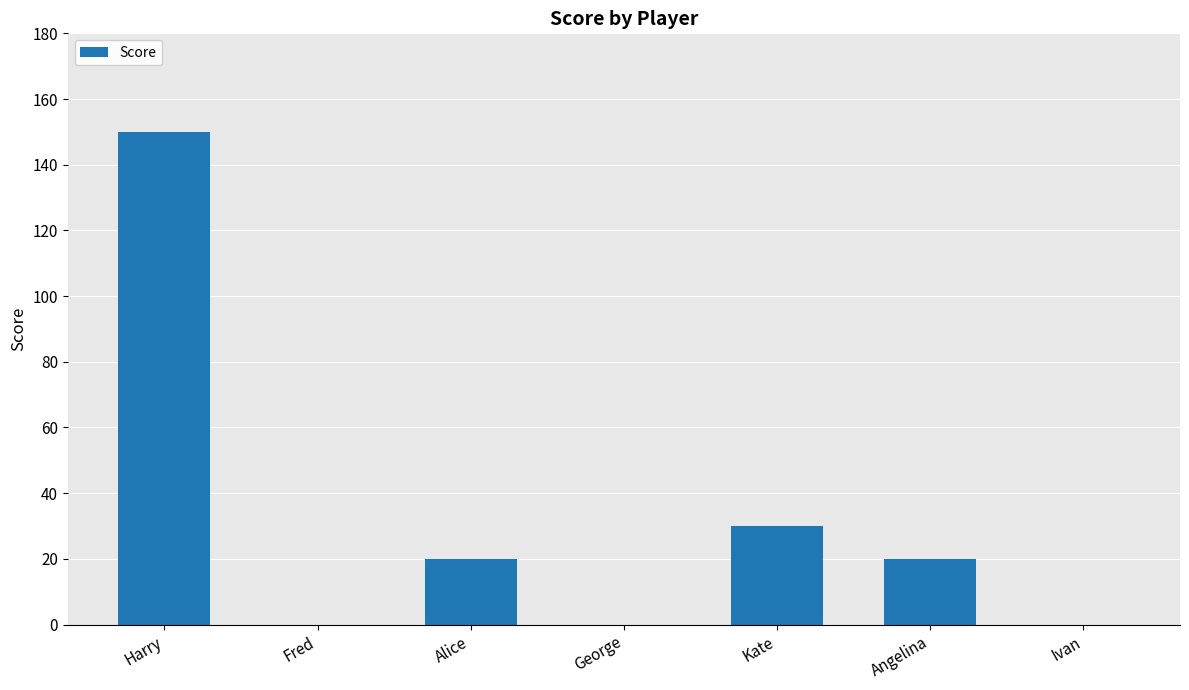

Which has a higher value, Harry or George?

Harry